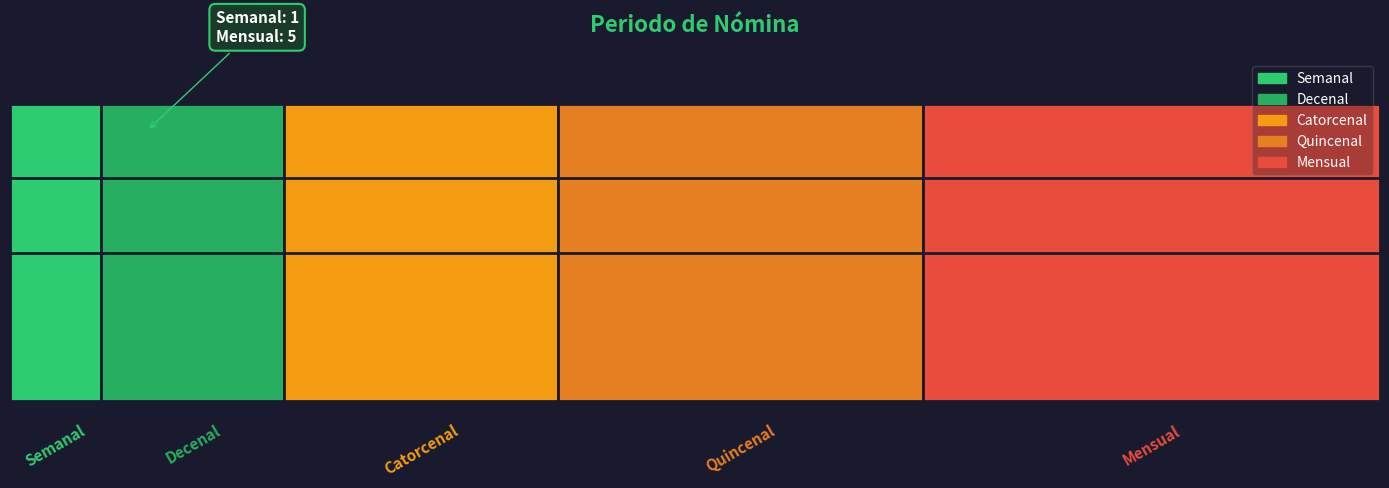

Between Mensual and Semanal, which is larger?

Mensual